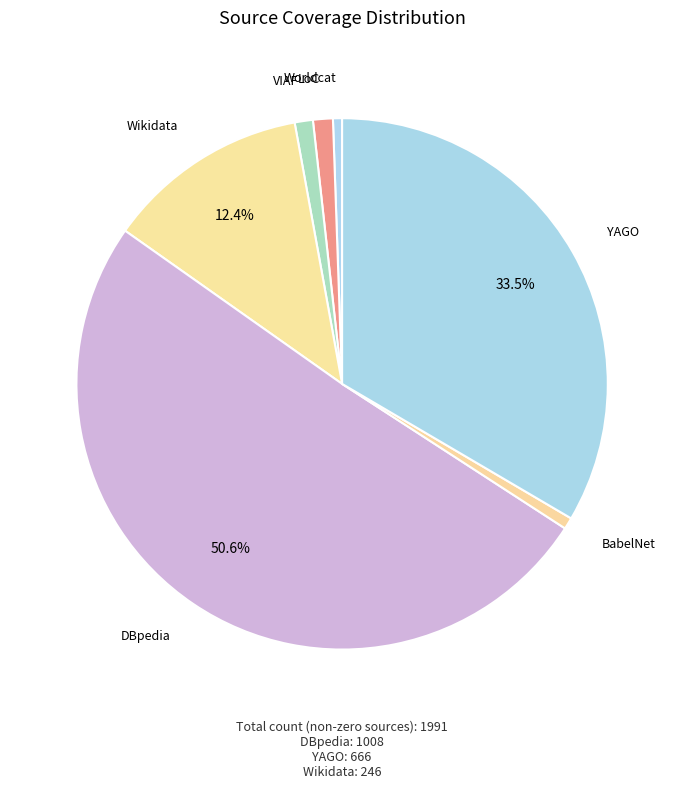

What percentage is the BabelNet slice, to the nearest percent?

1%